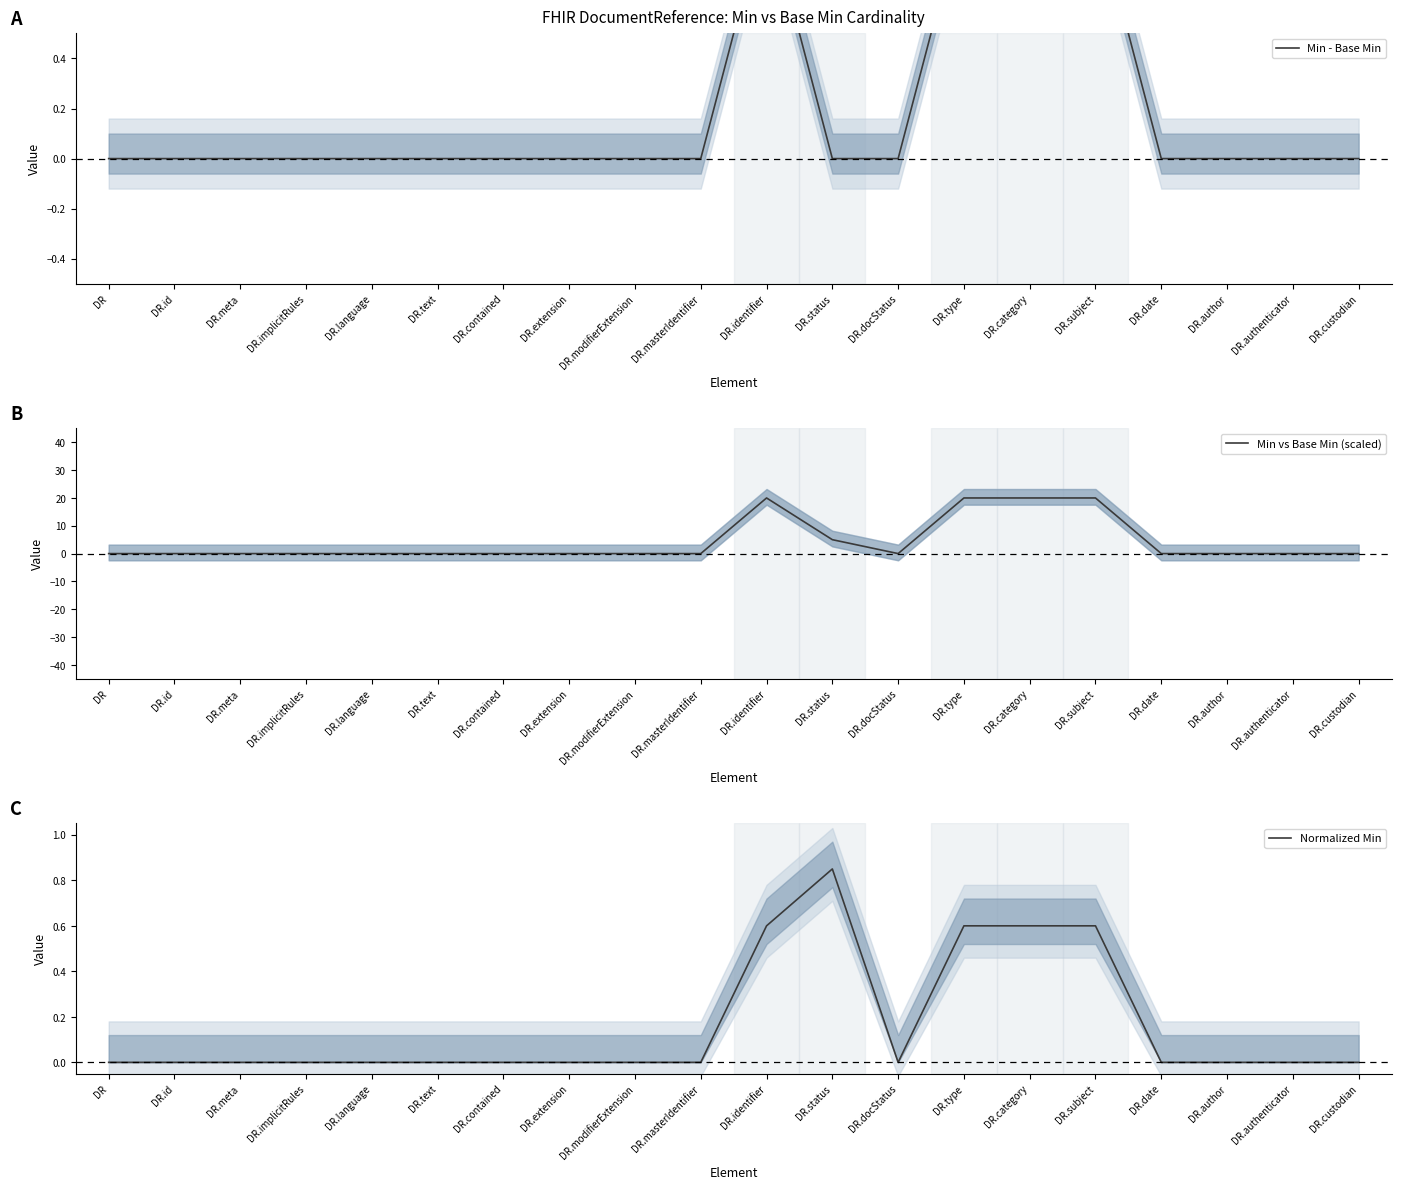

Where is the first local minimum for Min vs Base Min (scaled)?

DR.docStatus